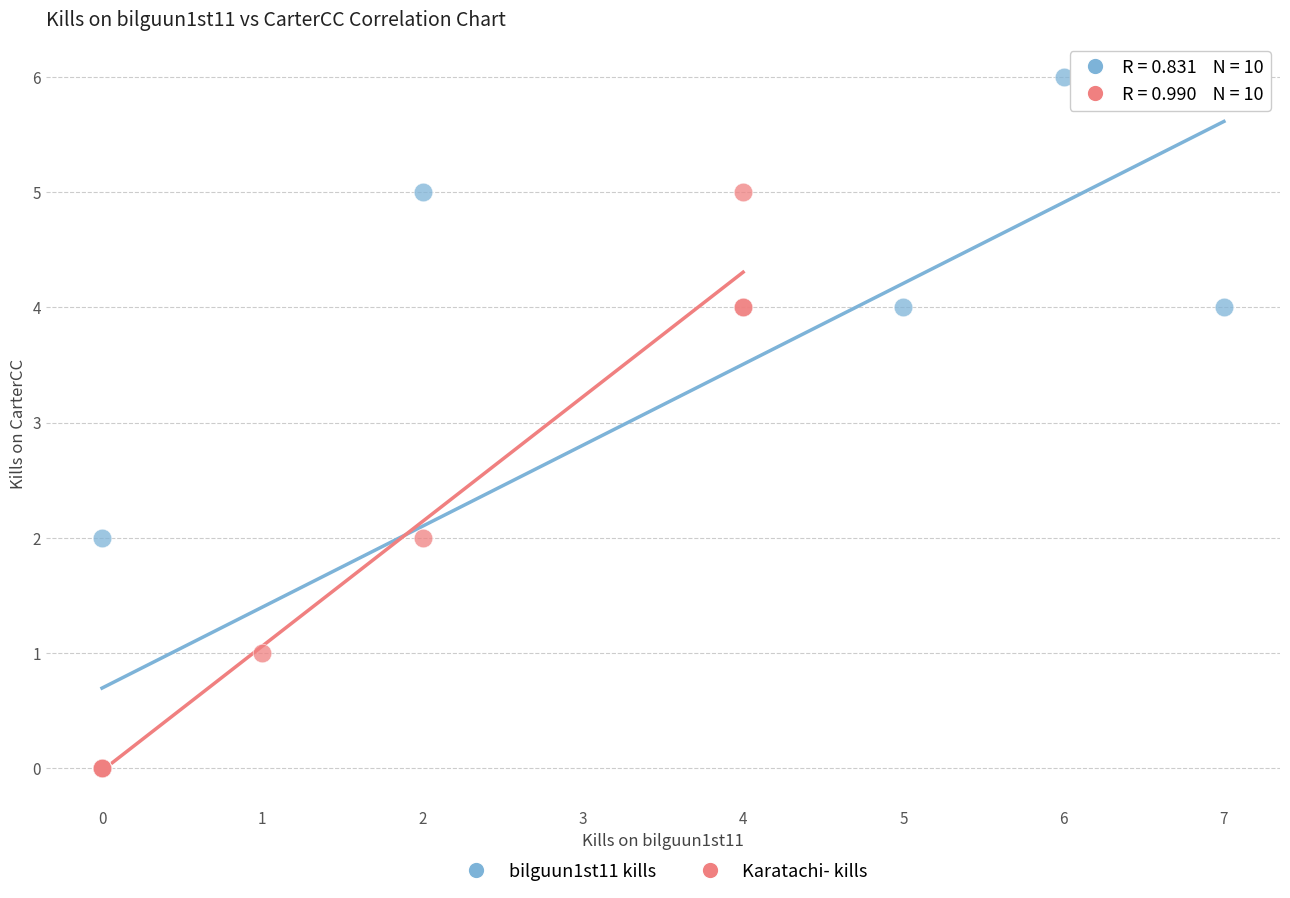

Which series has the widest spread of Y values?

bilguun1st11 kills